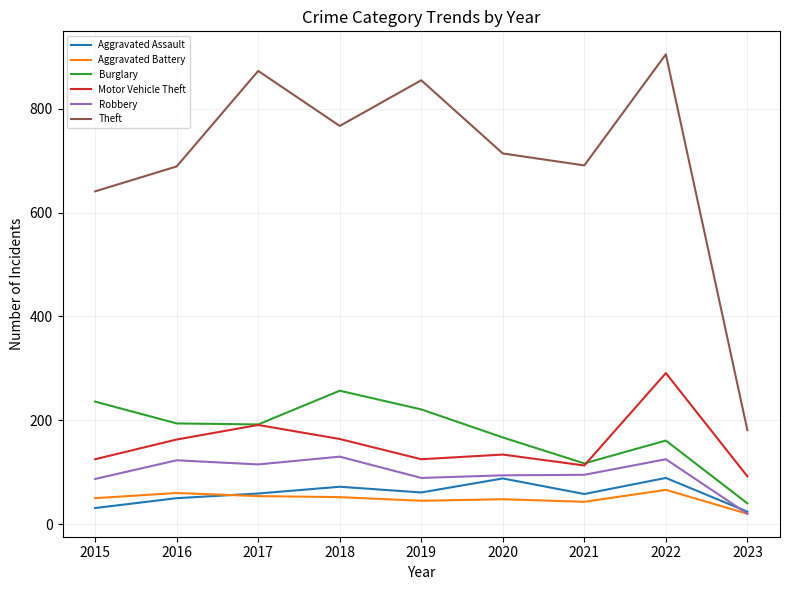

The value of Burglary at 2018 is 165. True or false?

False